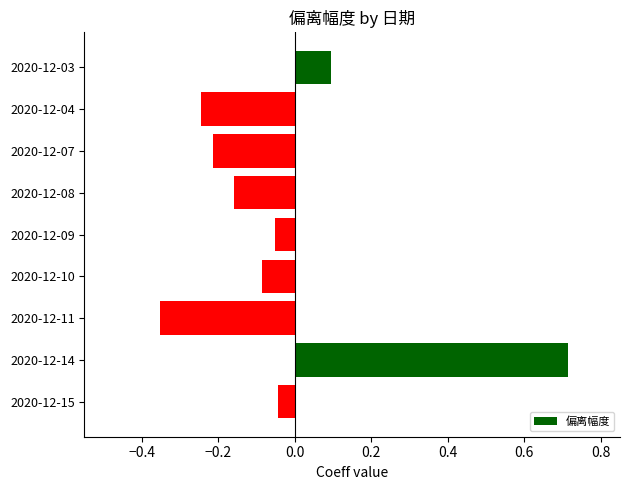

Are the bars horizontal?

Yes